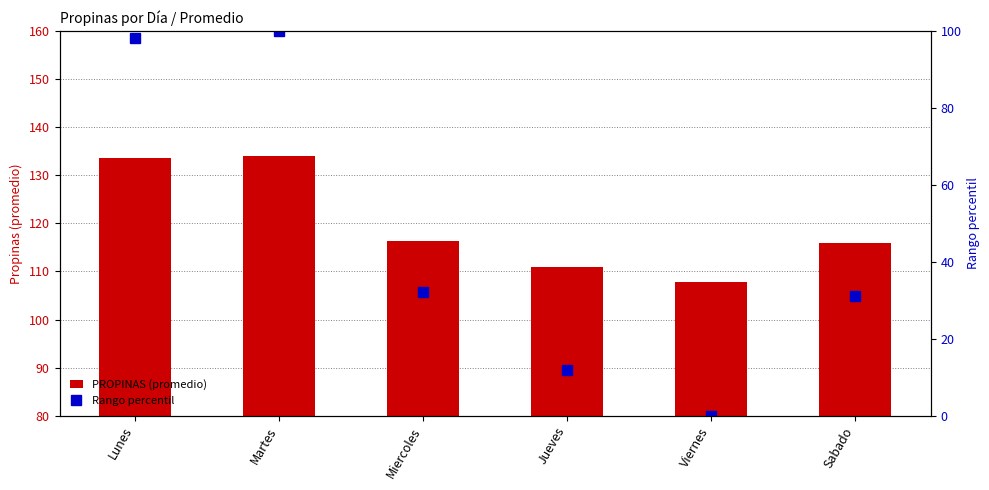

Reading left to right, extract all data points from this chart.

PROPINAS (promedio): Lunes=133.5	Martes=134.0	Miercoles=116.2	Jueves=110.9	Viernes=107.8	Sabado=116.0
Rango percentil: Lunes=98.1	Martes=100.0	Miercoles=32.2	Jueves=11.8	Viernes=0.0	Sabado=31.2